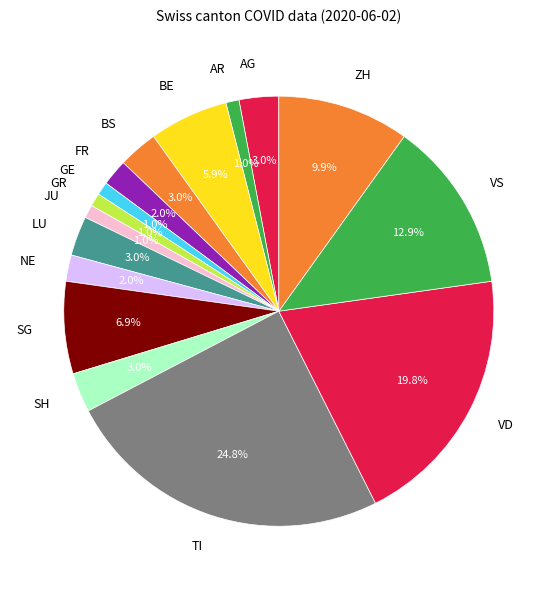

Which category has the biggest portion of the pie?

TI